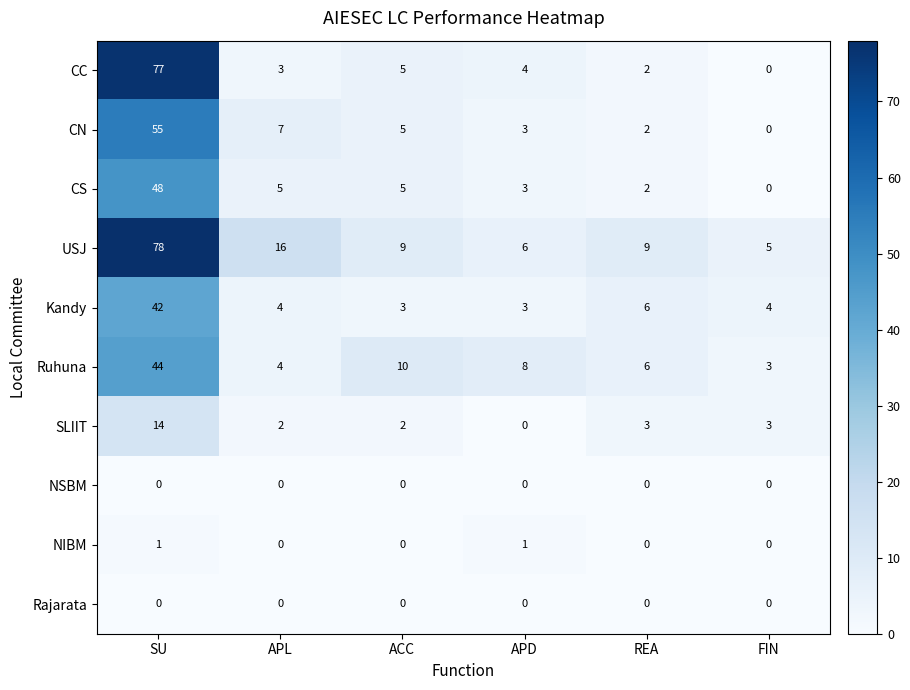

At which label does SLIIT first exceed 3?

SU